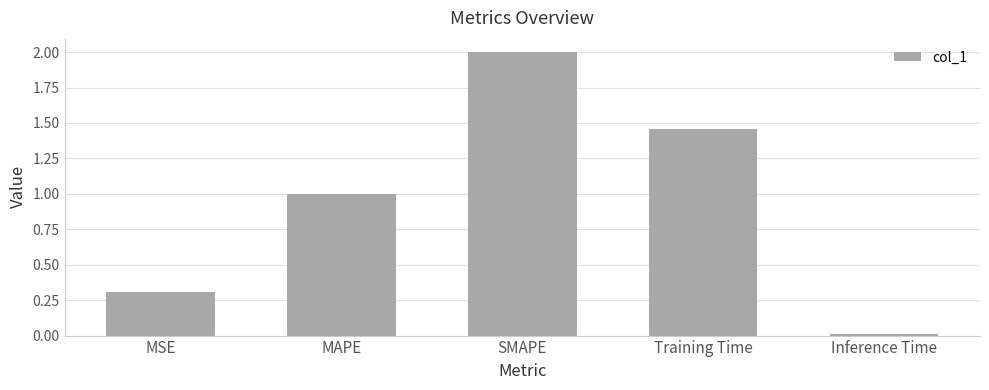

What is the label of the 2nd bar from the left?

MAPE